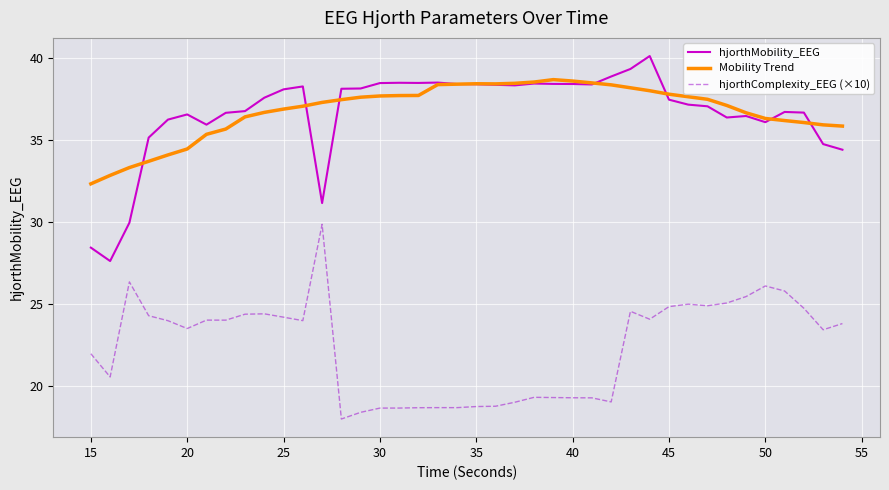

In hjorthComplexity_EEG (×10), how many points are lower than both neighbors (excluding endpoints)?

10